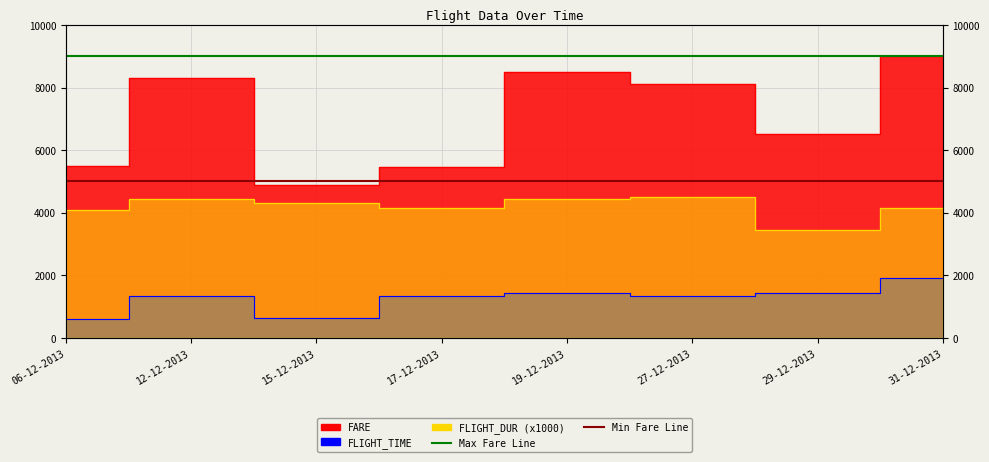

At which category does the chart reach its minimum across all series?

06-12-2013